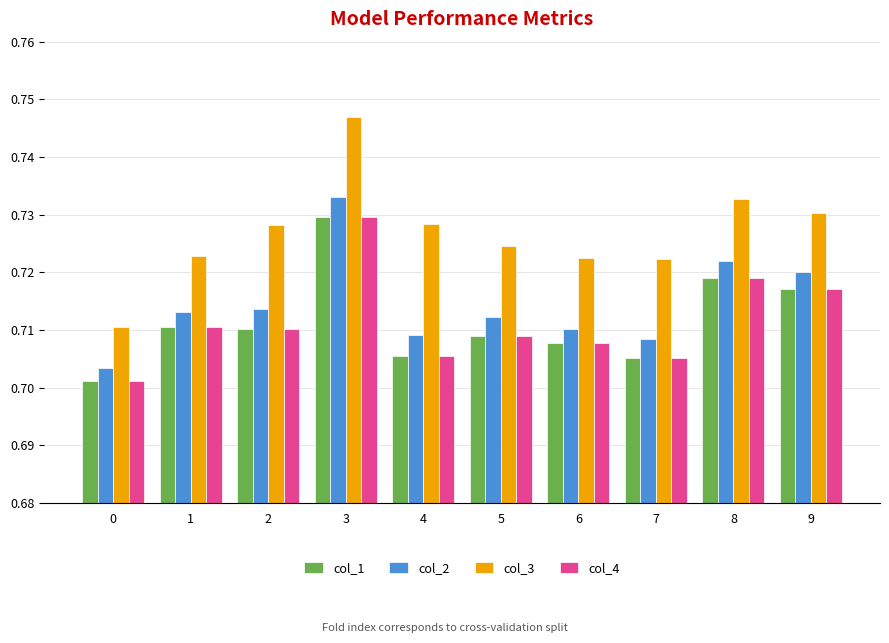

At which category does the chart reach its peak across all series?

3